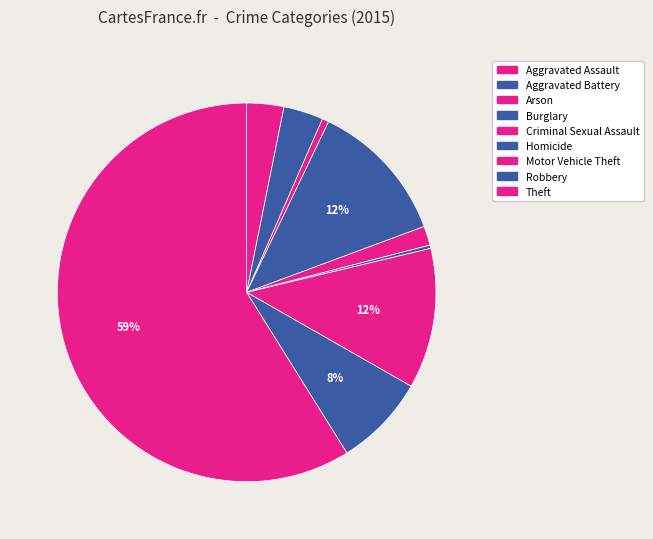

Combined, do Arson and Robbery account for over 50%?

No